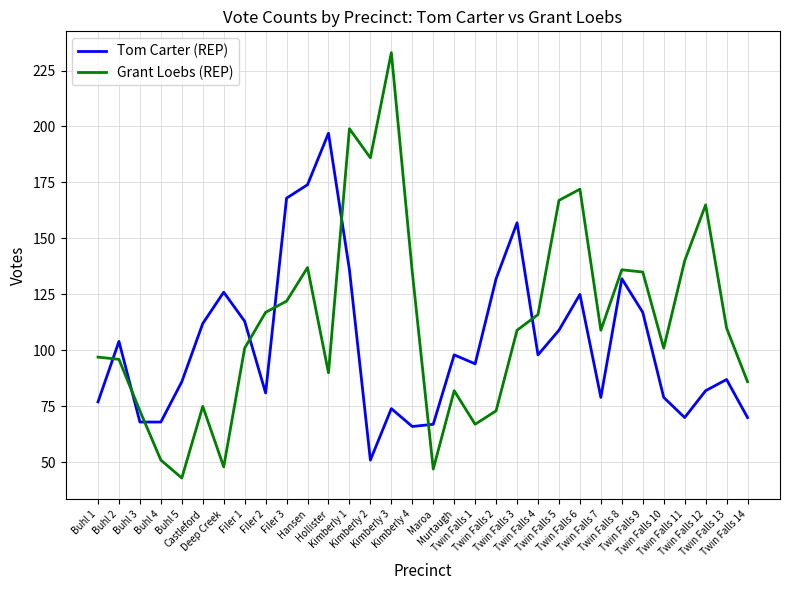

Which series changed the most between Castleford and Twin Falls 5?

Grant Loebs (REP)